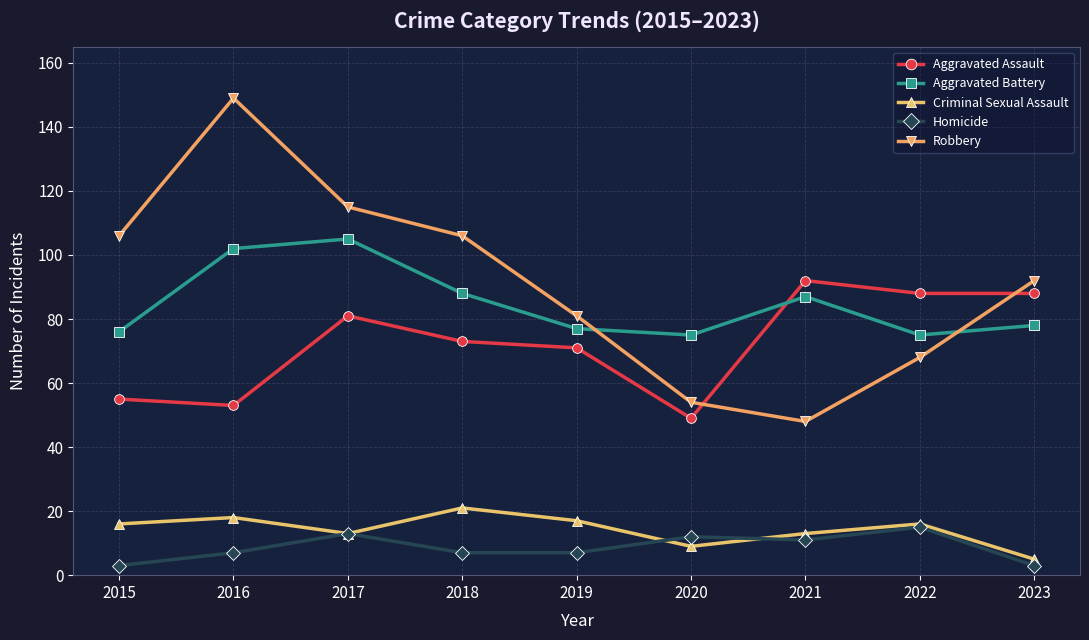

True or false: Robbery and Criminal Sexual Assault cross at least once.

False